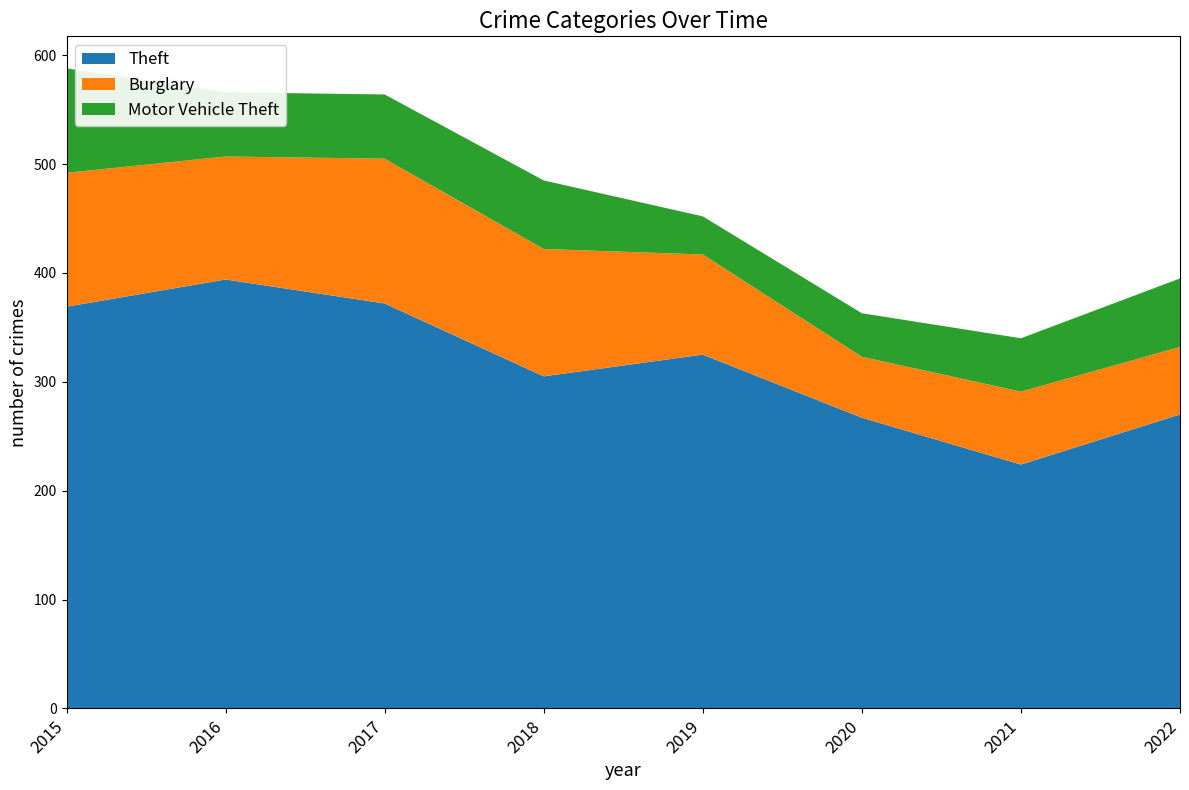

Reading left to right, transcribe all the data shown in this chart.

Theft: 2015=369	2016=394	2017=372	2018=305	2019=325	2020=267	2021=224	2022=270
Burglary: 2015=123	2016=113	2017=133	2018=117	2019=92	2020=56	2021=67	2022=62
Motor Vehicle Theft: 2015=96	2016=59	2017=59	2018=63	2019=35	2020=40	2021=49	2022=63